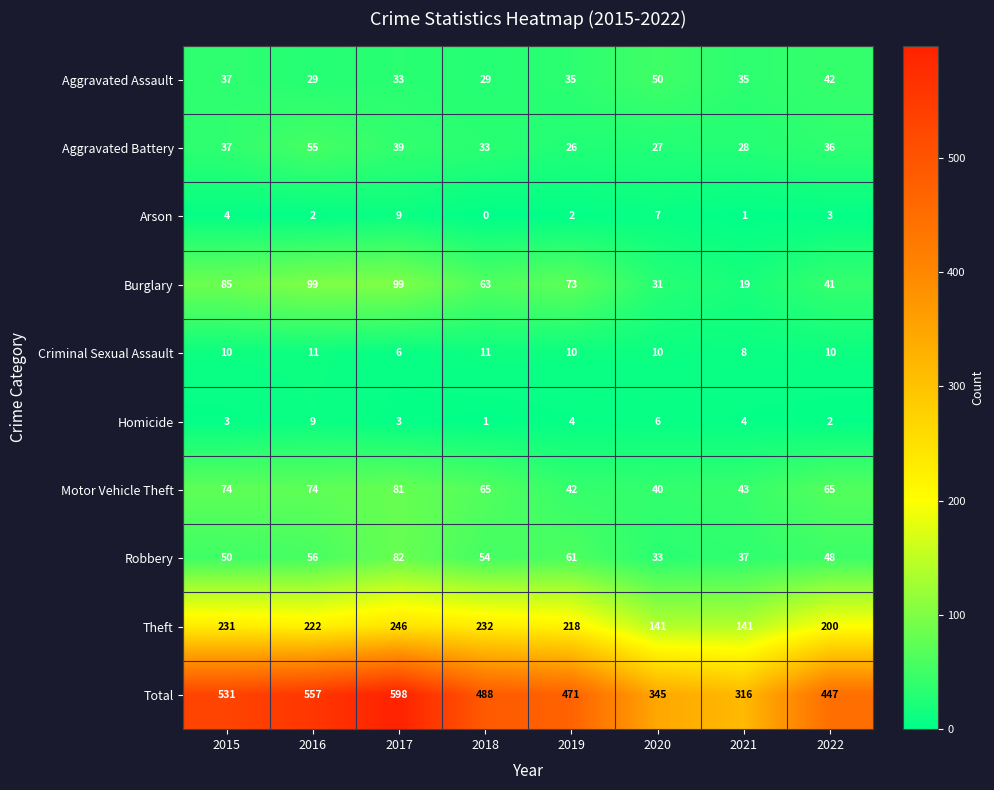

What is the sum of all Total values?

3753